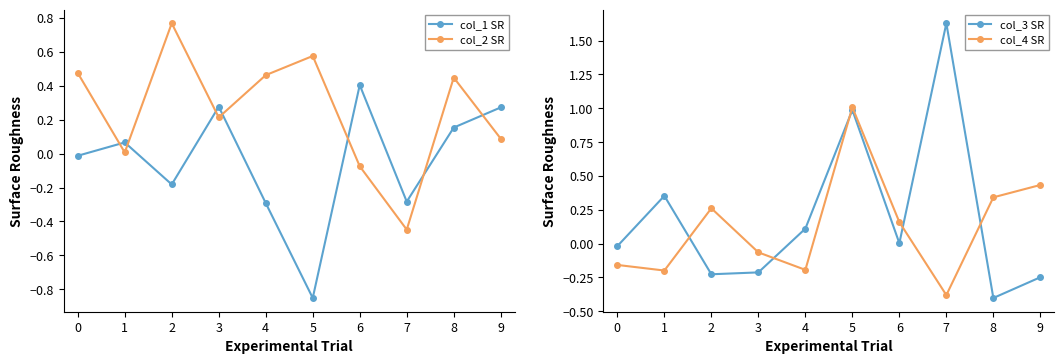

Reading left to right, transcribe all the data shown in this chart.

col_1 SR: -0.0	0.1	-0.2	0.3	-0.3	-0.9	0.4	-0.3	0.2	0.3
col_2 SR: 0.5	0.0	0.8	0.2	0.5	0.6	-0.1	-0.4	0.4	0.1
col_3 SR: -0.0	0.4	-0.2	-0.2	0.1	1.0	0.0	1.6	-0.4	-0.2
col_4 SR: -0.2	-0.2	0.3	-0.1	-0.2	1.0	0.2	-0.4	0.3	0.4